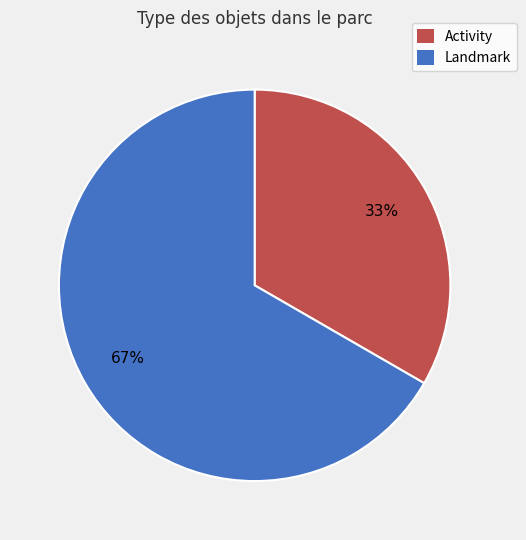

What is the largest slice in the pie chart?

Landmark